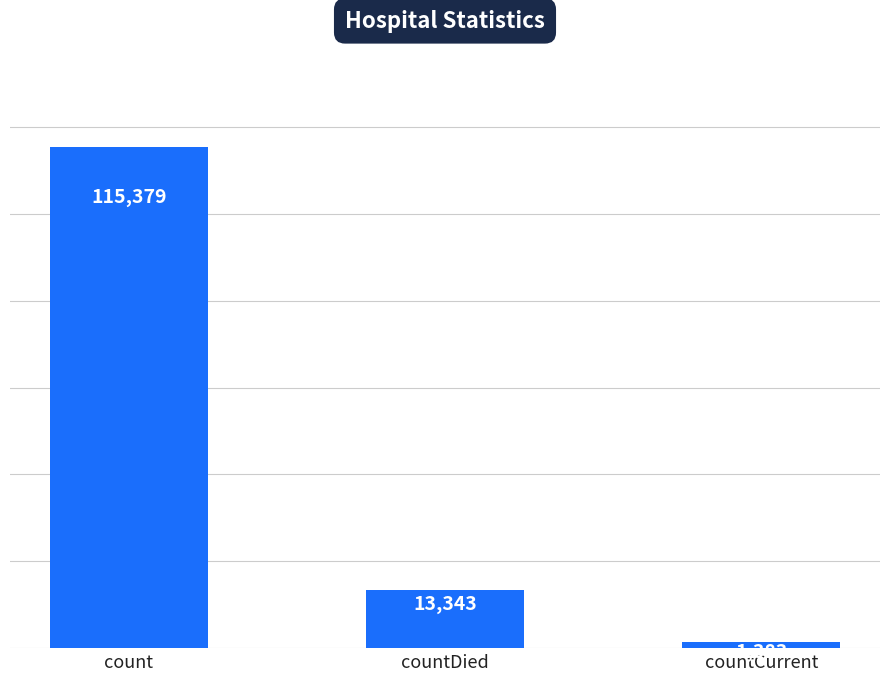

At which label does the data first exceed 13343?

count